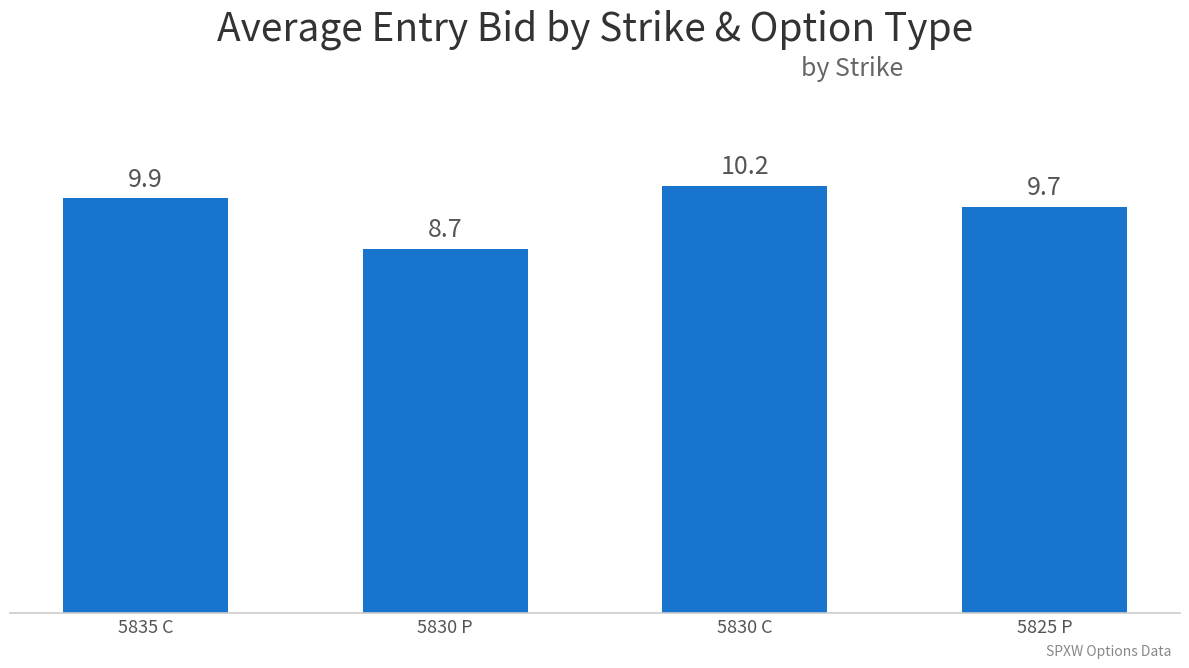

Rank the categories by value from highest to lowest.

5830 C, 5835 C, 5825 P, 5830 P